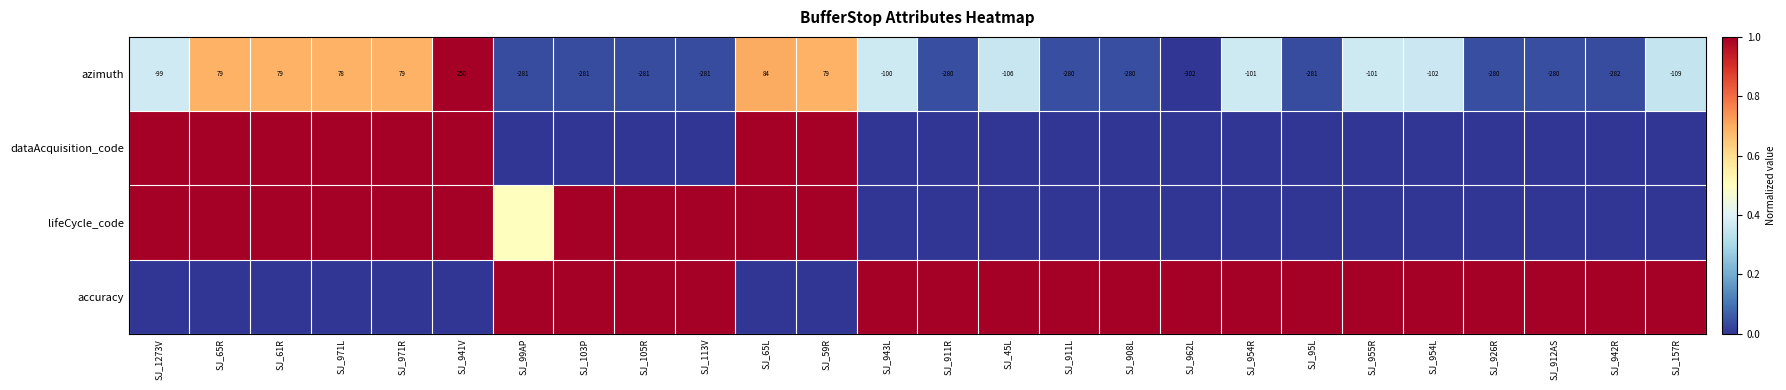

The value of azimuth at SJ_954R is -175.8. True or false?

False